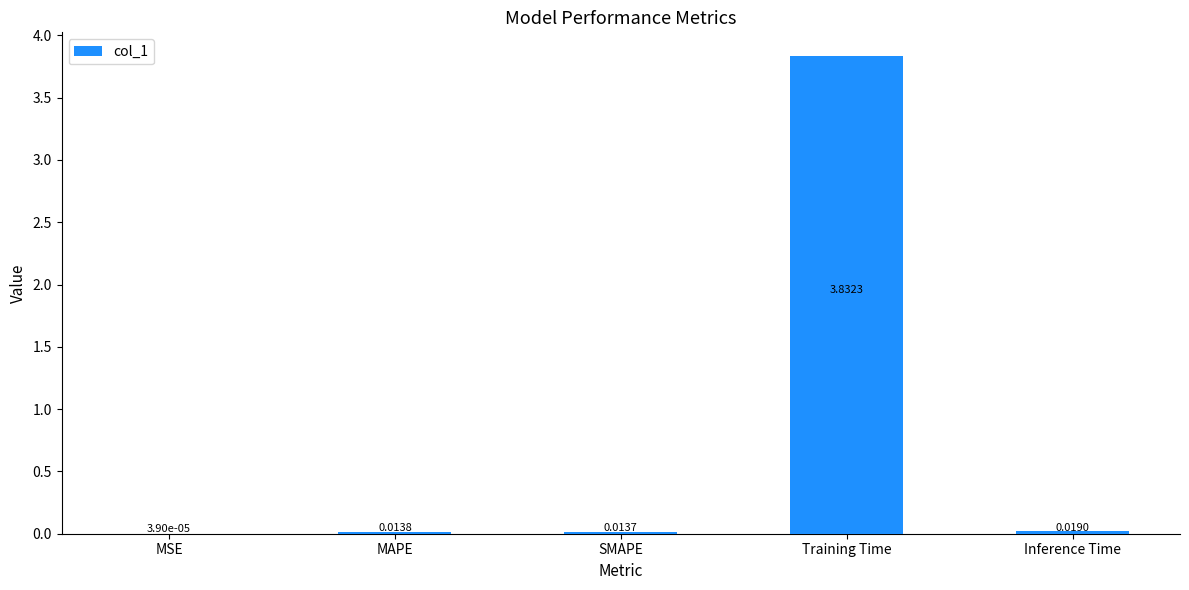

What is the sum of all values?

3.9